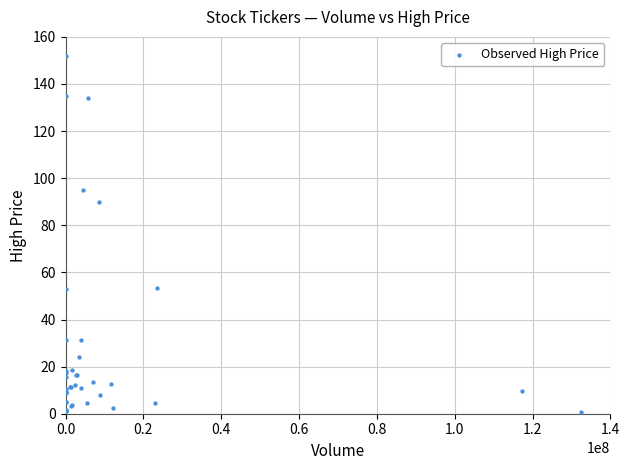

What Y value in the scatter plot is closest to 76?

90.0